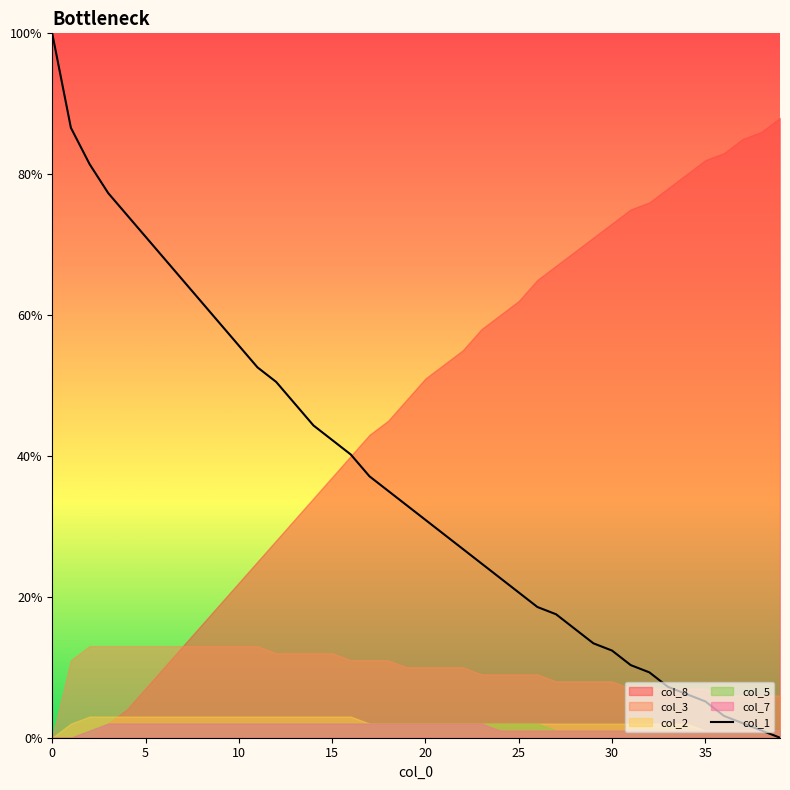

Read the value at 17.

0.4